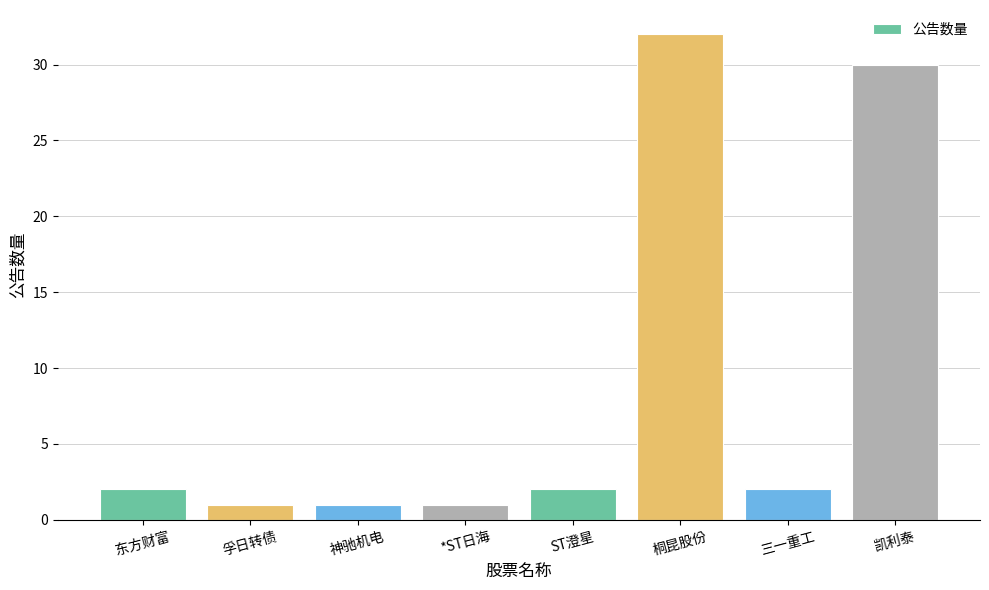

Approximately how many times larger is the value at 桐昆股份 compared to 凯利泰?

1.1